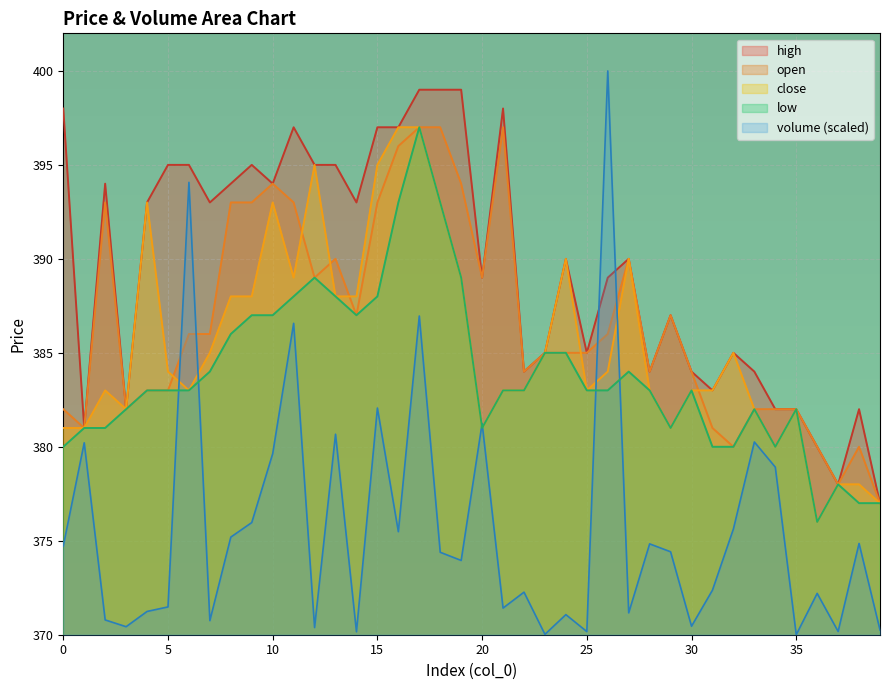

Where is high nearest to the value 388?

20